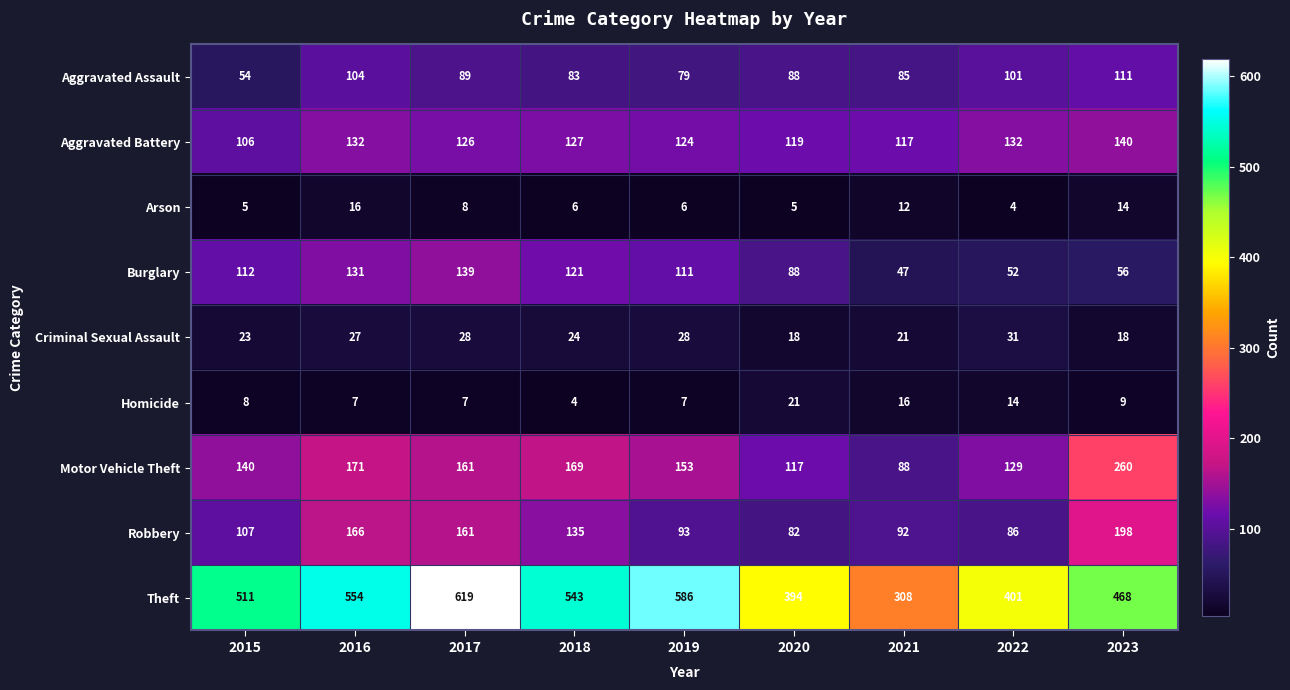

What is the greatest value displayed?

619